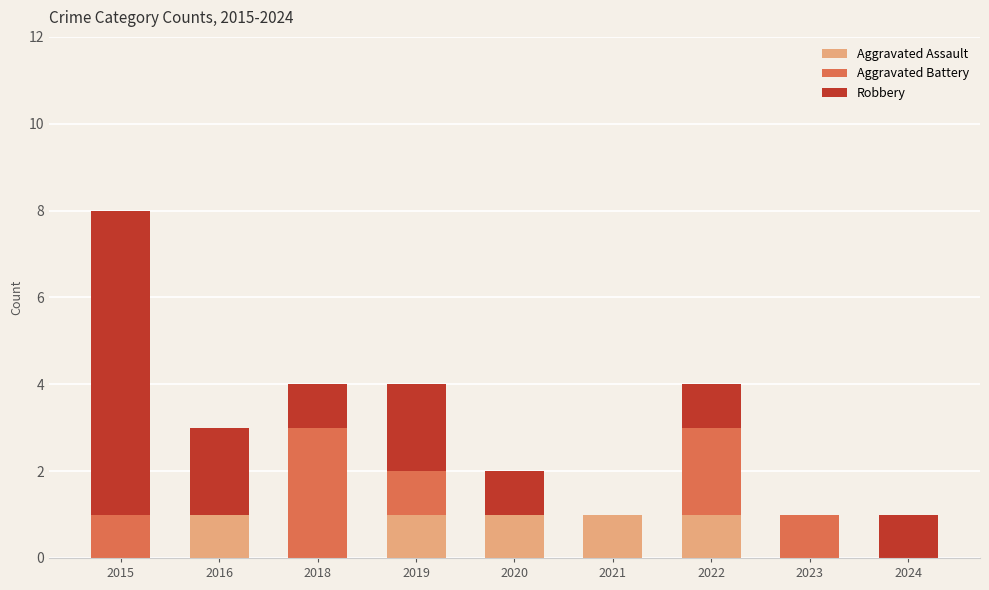

The Aggravated Assault series shows 1 at 2023. True or false?

False